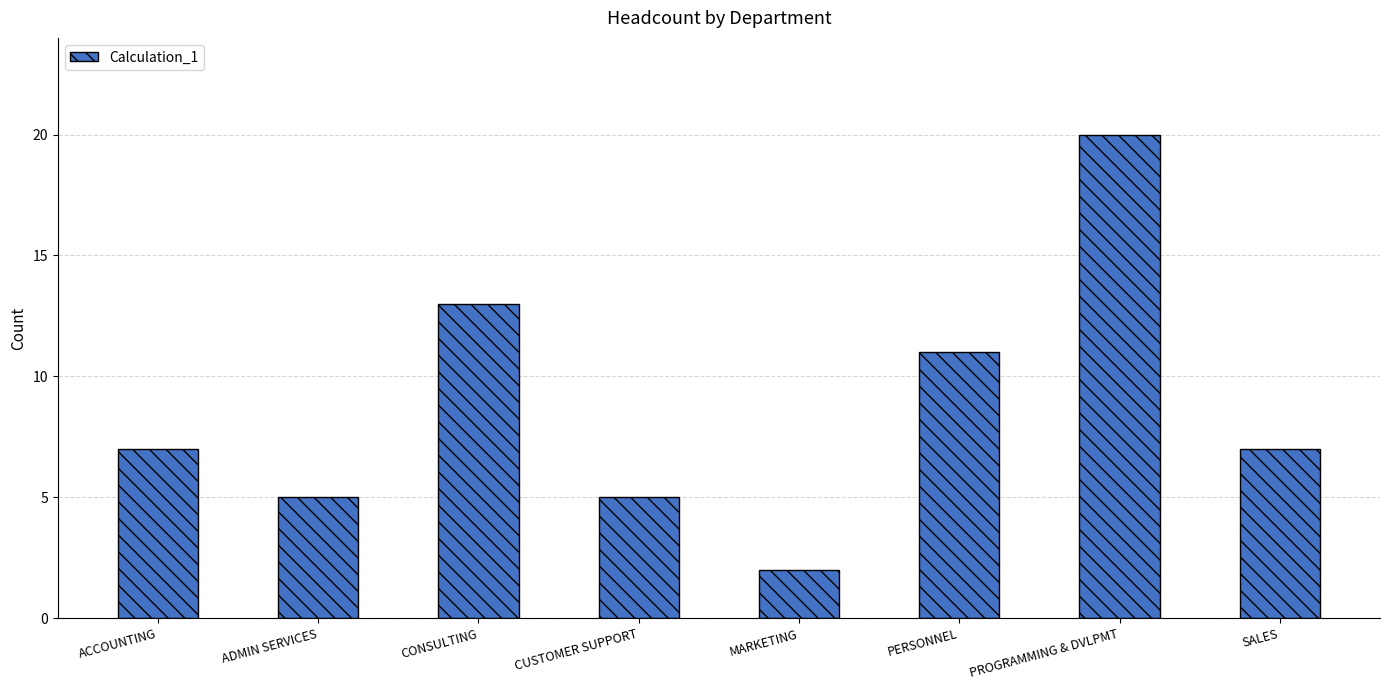

True or false: the data shows 13 at CONSULTING.

True